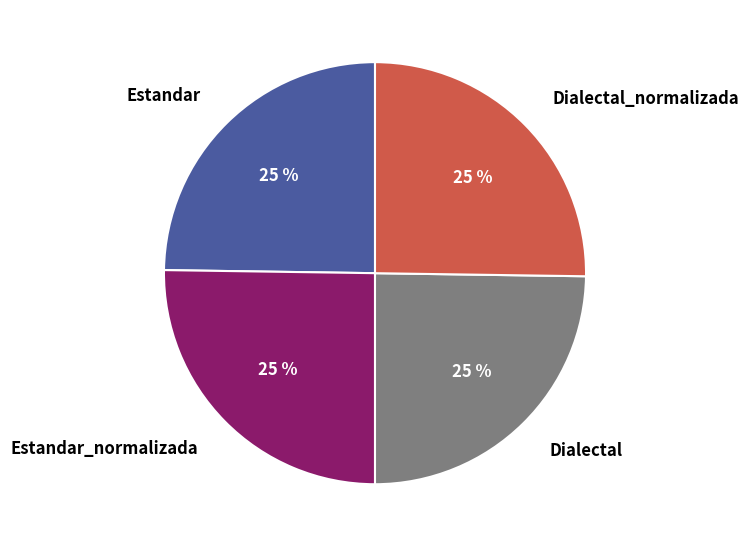

How many slices are in this pie chart?

4